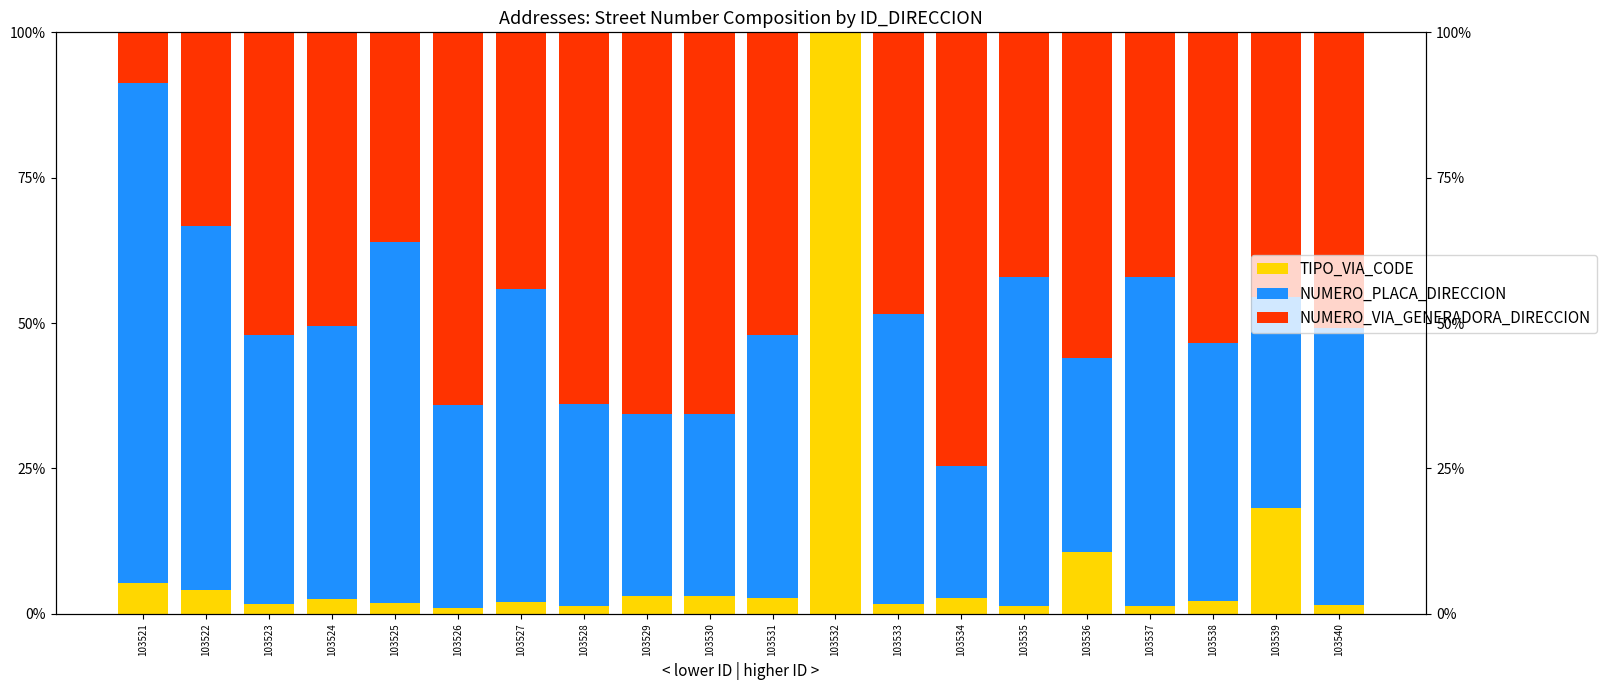

The NUMERO_PLACA_DIRECCION series shows 36.4 at 103539. True or false?

True